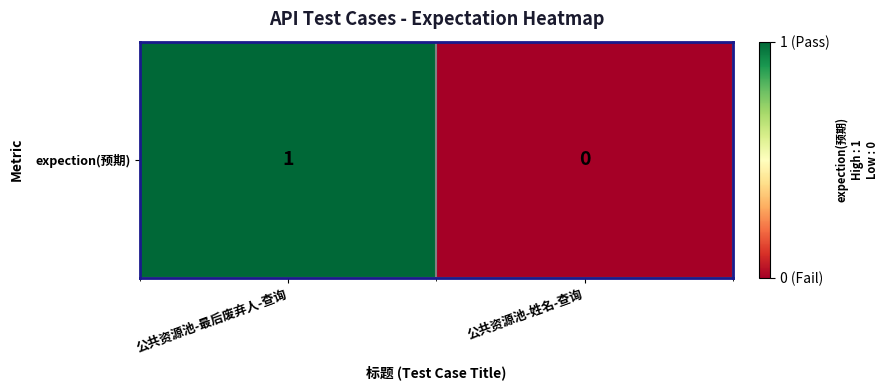

At which category does the chart reach its minimum across all series?

公共资源池-姓名-查询